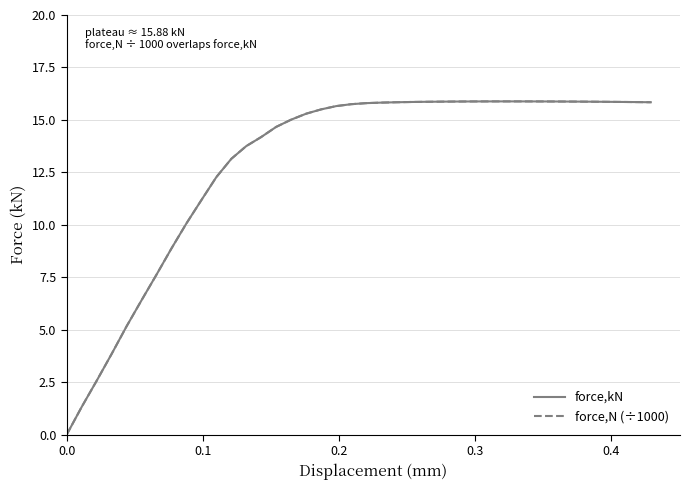

Does the chart have visible grid lines?

Yes